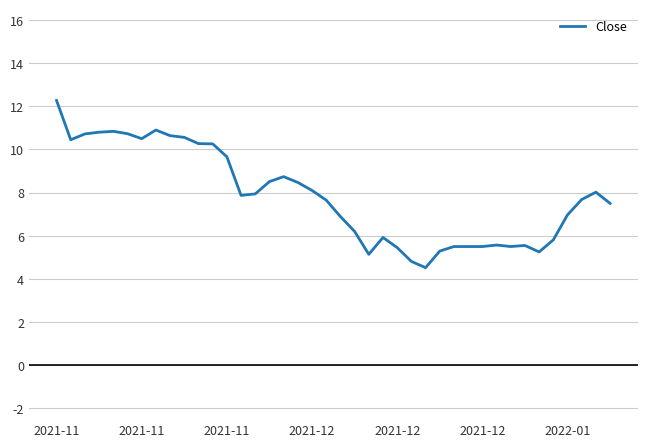

What is the greatest value displayed?

12.3